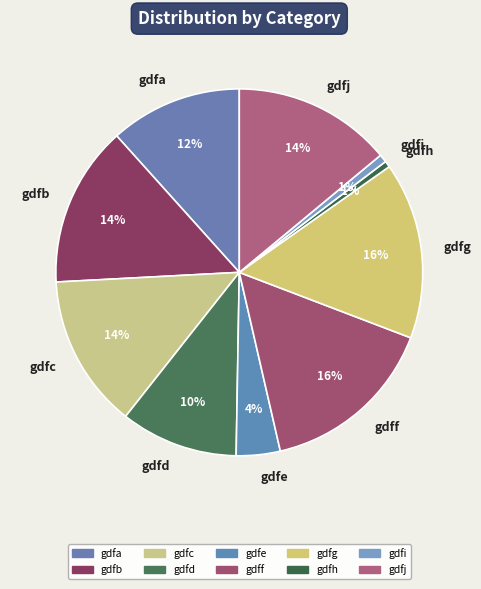

How many segments does this pie chart have?

10